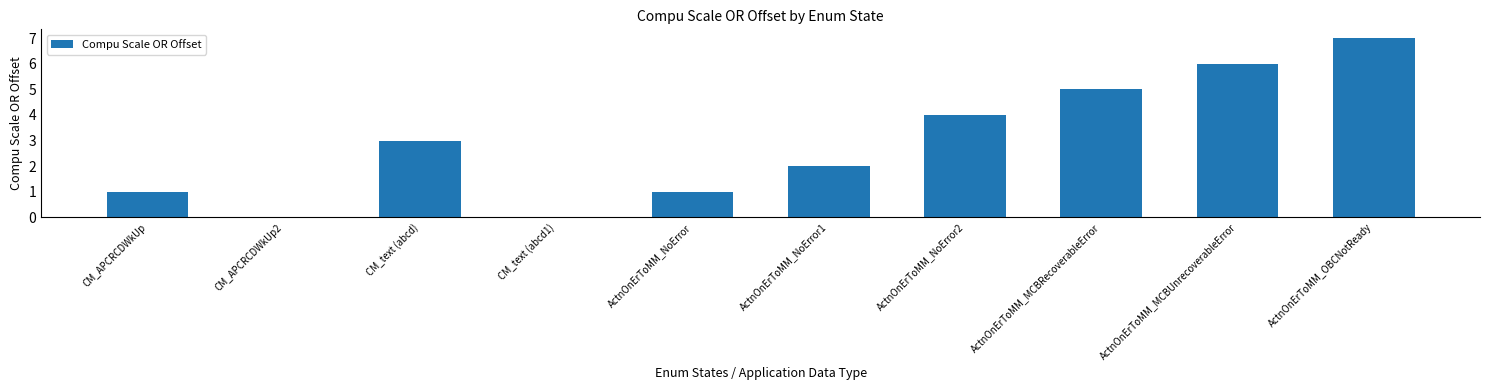

What is the average value?

3